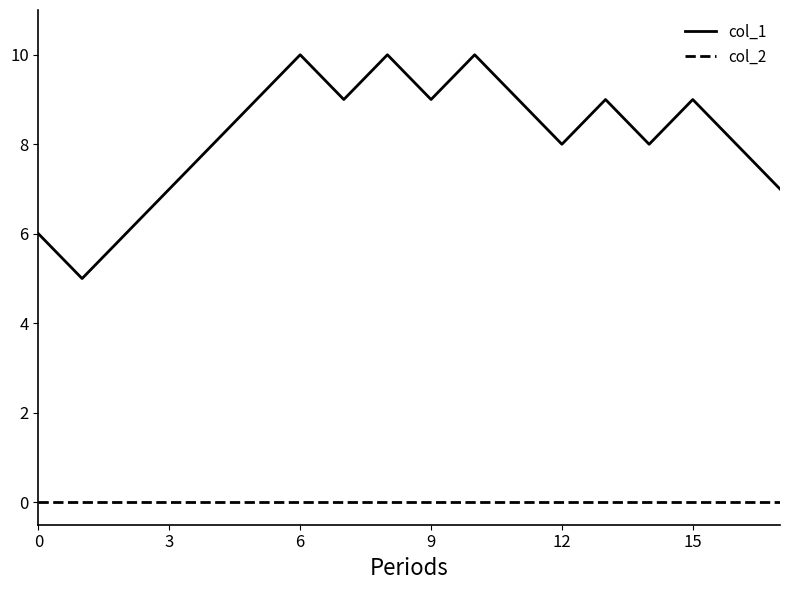

True or false: col_1 and col_2 cross at least once.

False